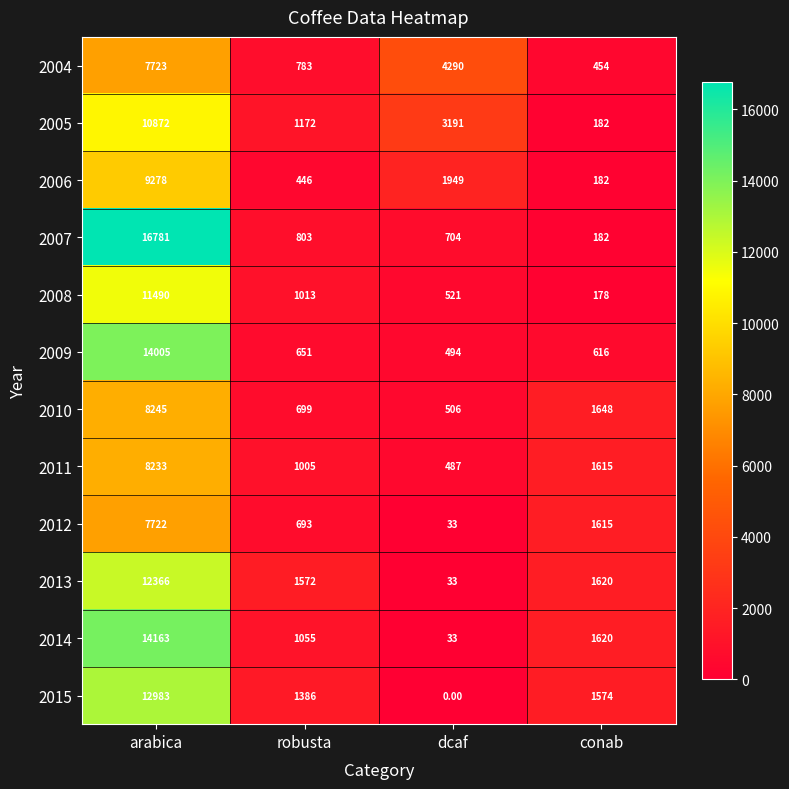

What is the difference between the highest and lowest values at dcaf?

4290